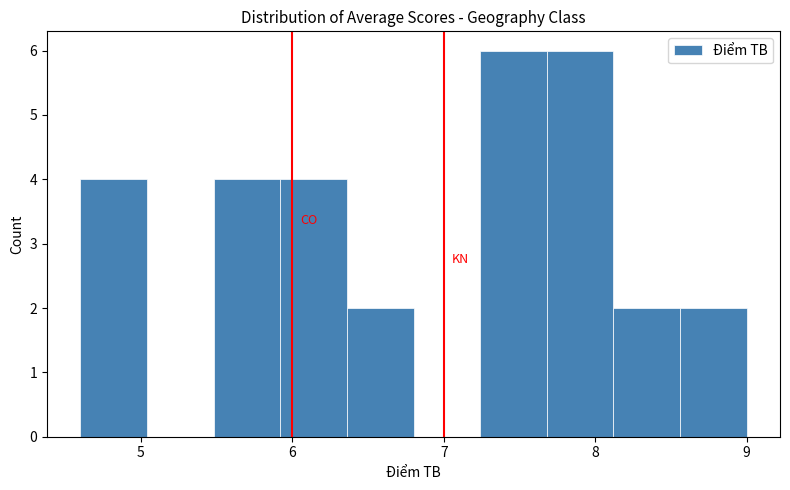

Reading left to right, list every bar in this chart as the range it spans on the x-axis followed by its height. Neither the bar edges nor the heights are printed on the chart, so give them approximately, as read against the axes.

4.60 to 5.04: 4
5.04 to 5.48: 0
5.48 to 5.92: 4
5.92 to 6.36: 4
6.36 to 6.80: 2
6.80 to 7.24: 0
7.24 to 7.68: 6
7.68 to 8.12: 6
8.12 to 8.56: 2
8.56 to 9.00: 2